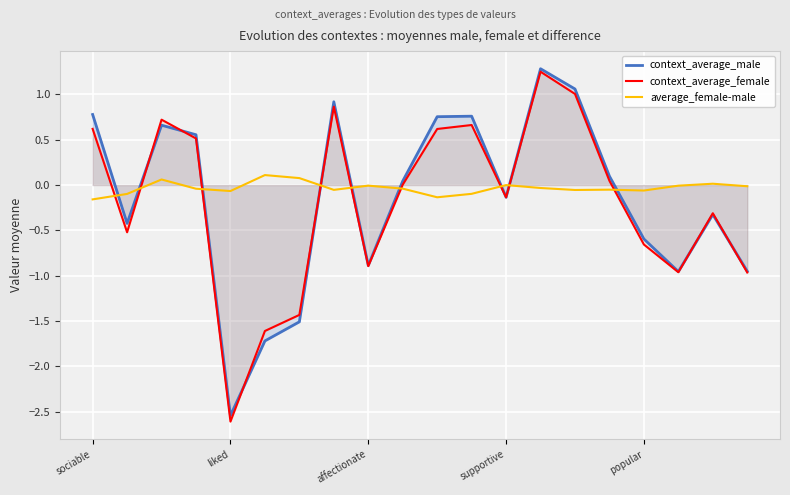

List the series in order of their peak value, highest first.

context_average_male, context_average_female, average_female-male